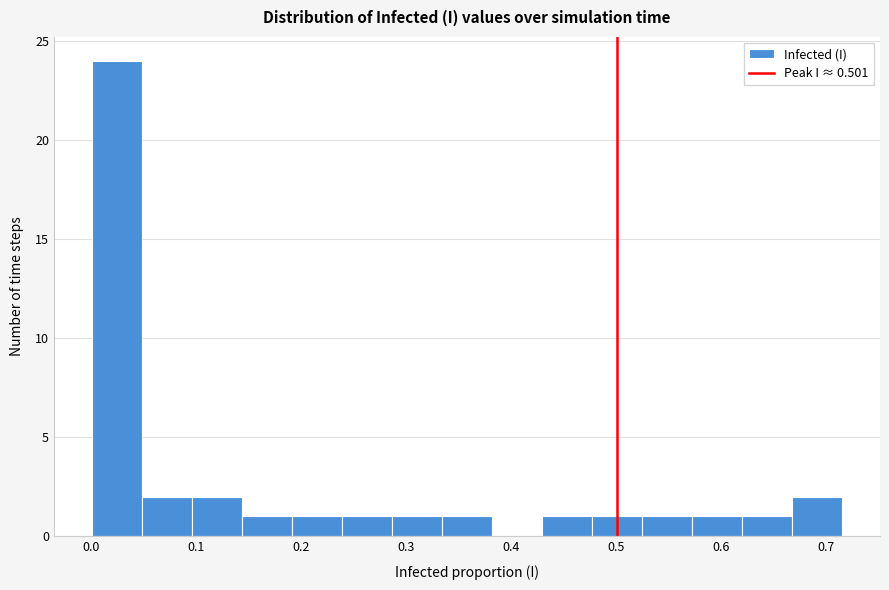

Over which range of the x-axis is the bar tallest?

0.00 to 0.05